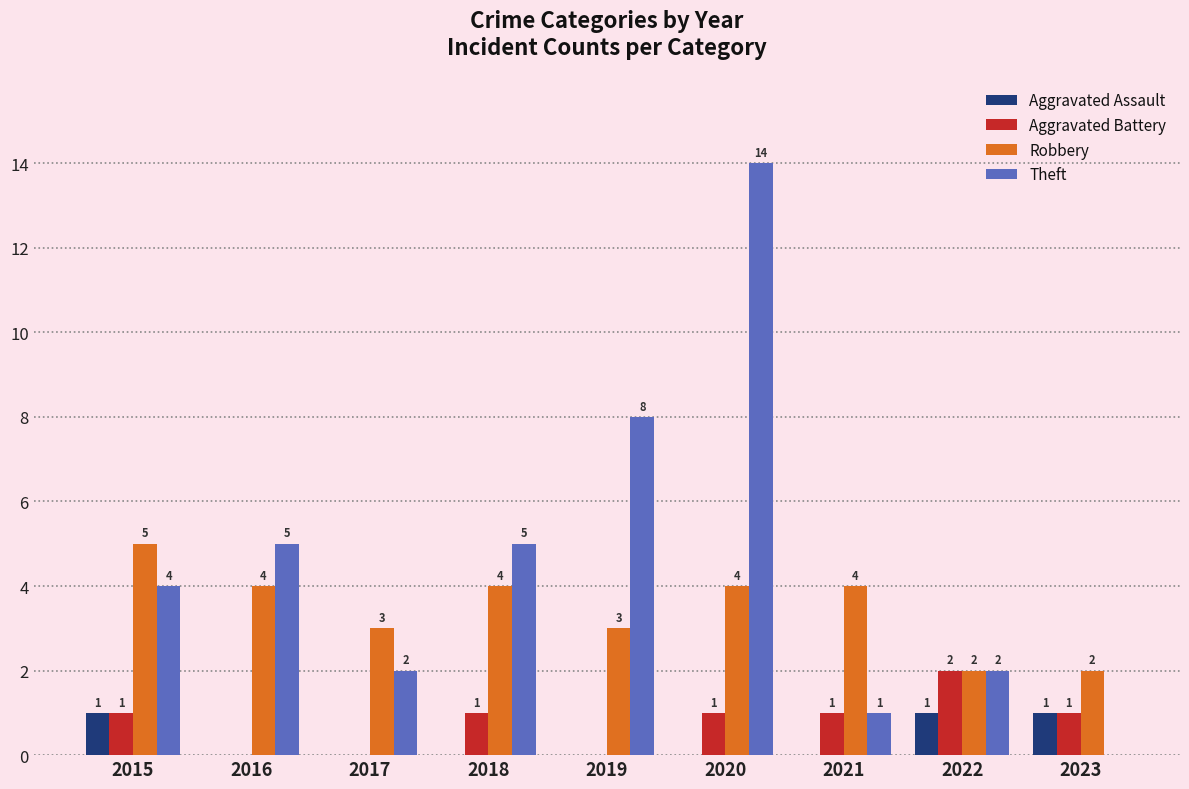

Reading left to right, list all the values displayed in this chart.

Aggravated Assault: 1	0	0	0	0	0	0	1	1
Aggravated Battery: 1	0	0	1	0	1	1	2	1
Robbery: 5	4	3	4	3	4	4	2	2
Theft: 4	5	2	5	8	14	1	2	0